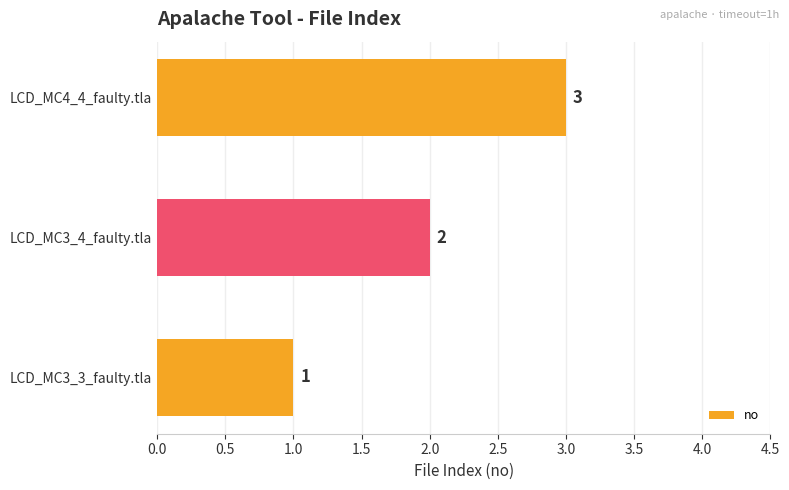

What is the change in value from LCD_MC3_4_faulty.tla to LCD_MC4_4_faulty.tla?

+1